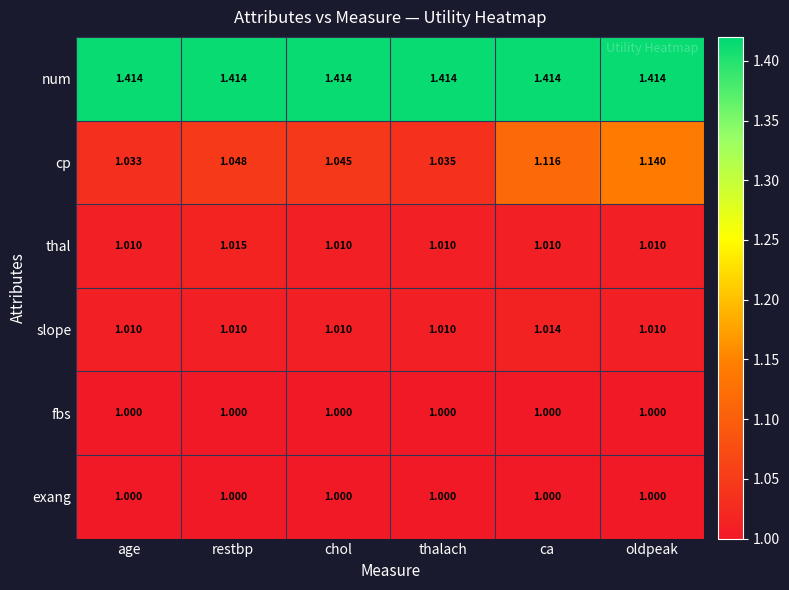

At how many categories does at least one series exceed 1?

6